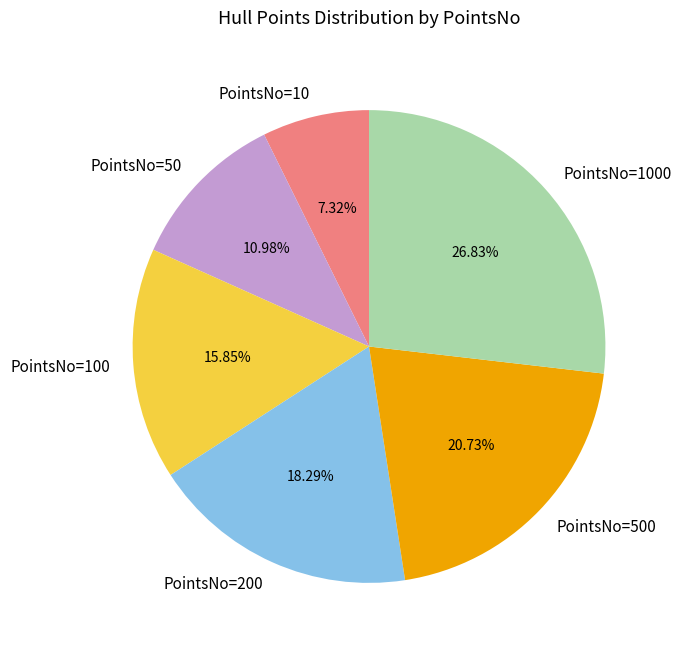

To the nearest percent, what is the difference between the largest and smallest slice percentages?

20%